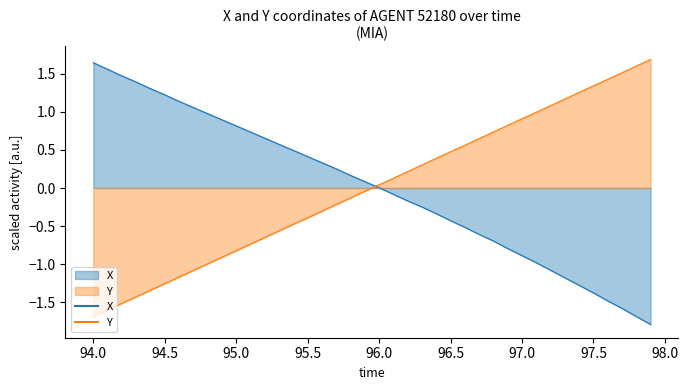

Is it true that X equals -0.9 at 97.0?

True